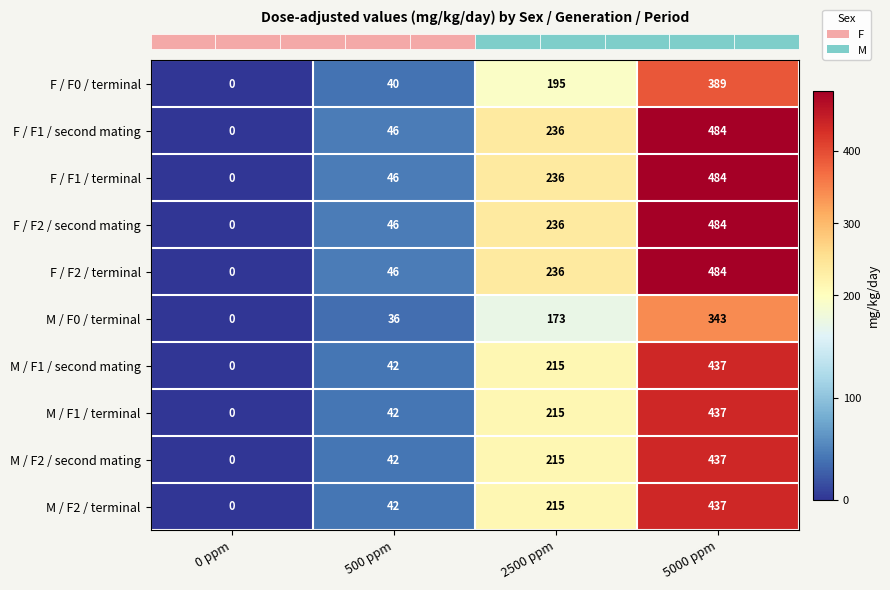

What is the maximum value for F / F2 / second mating?

484